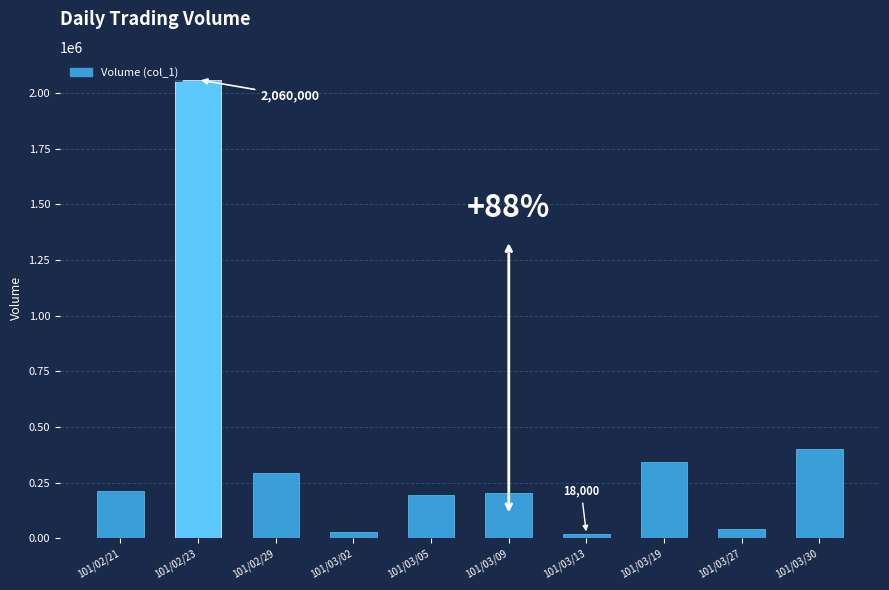

Is it true that the value at 101/02/21 is 121197?

False